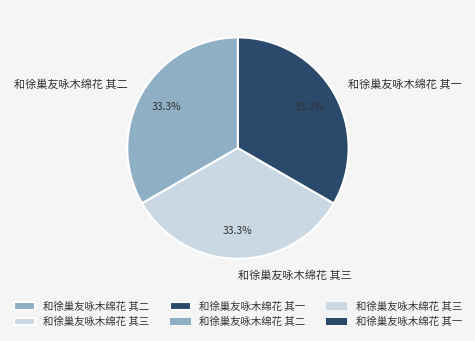

Is there a majority slice in this chart?

No